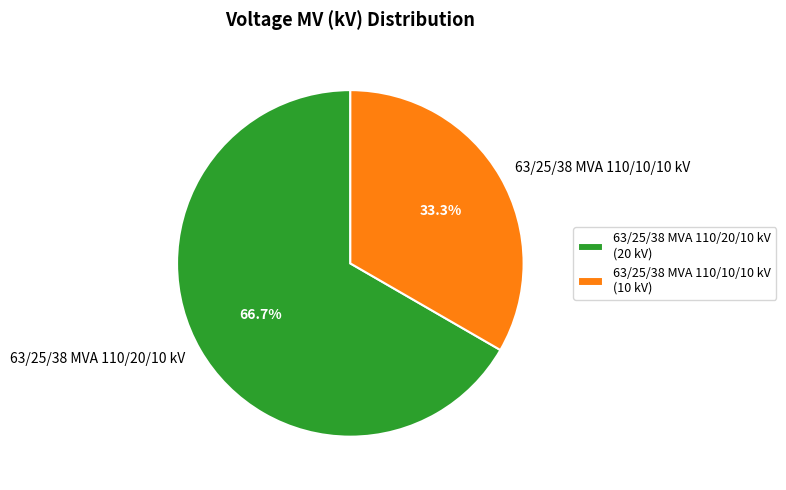

What is the smallest slice in the pie chart?

63/25/38 MVA 110/10/10 kV